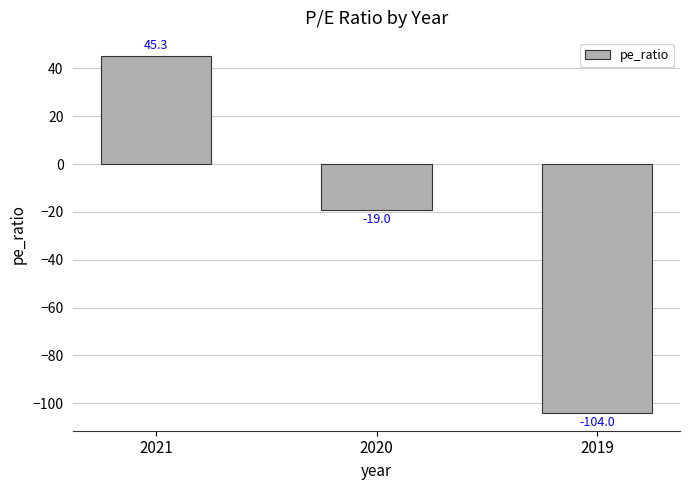

Between 2020 and 2021, which is larger?

2021